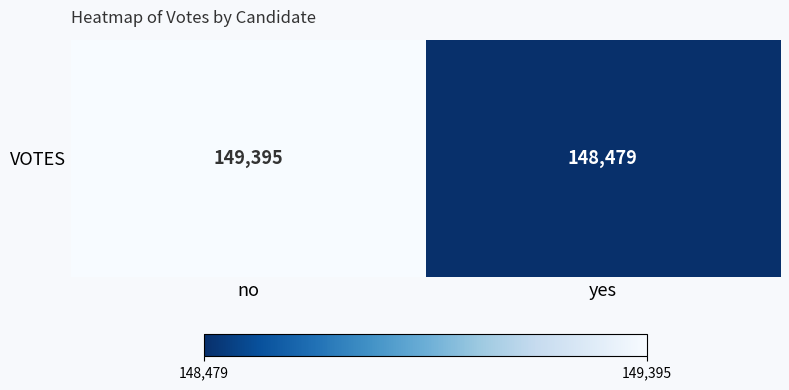

What is the sum of the values at yes and no?

297874